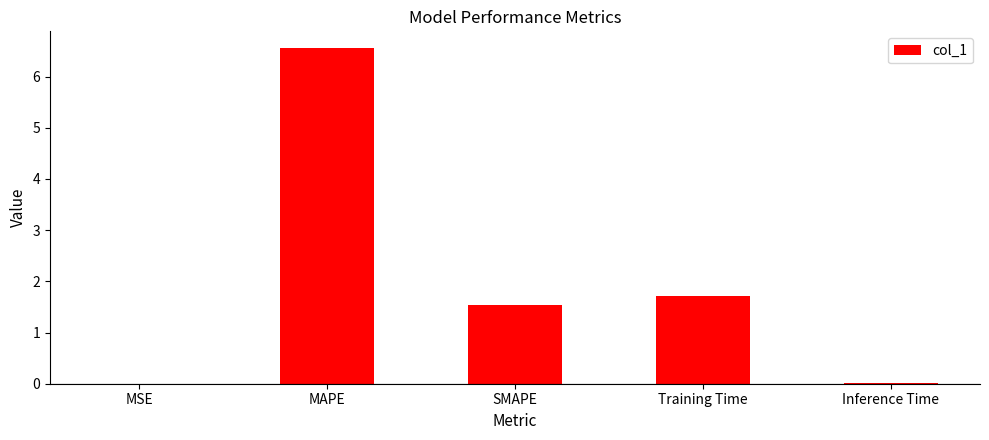

Is it true that the value at MSE is 0.0?

True